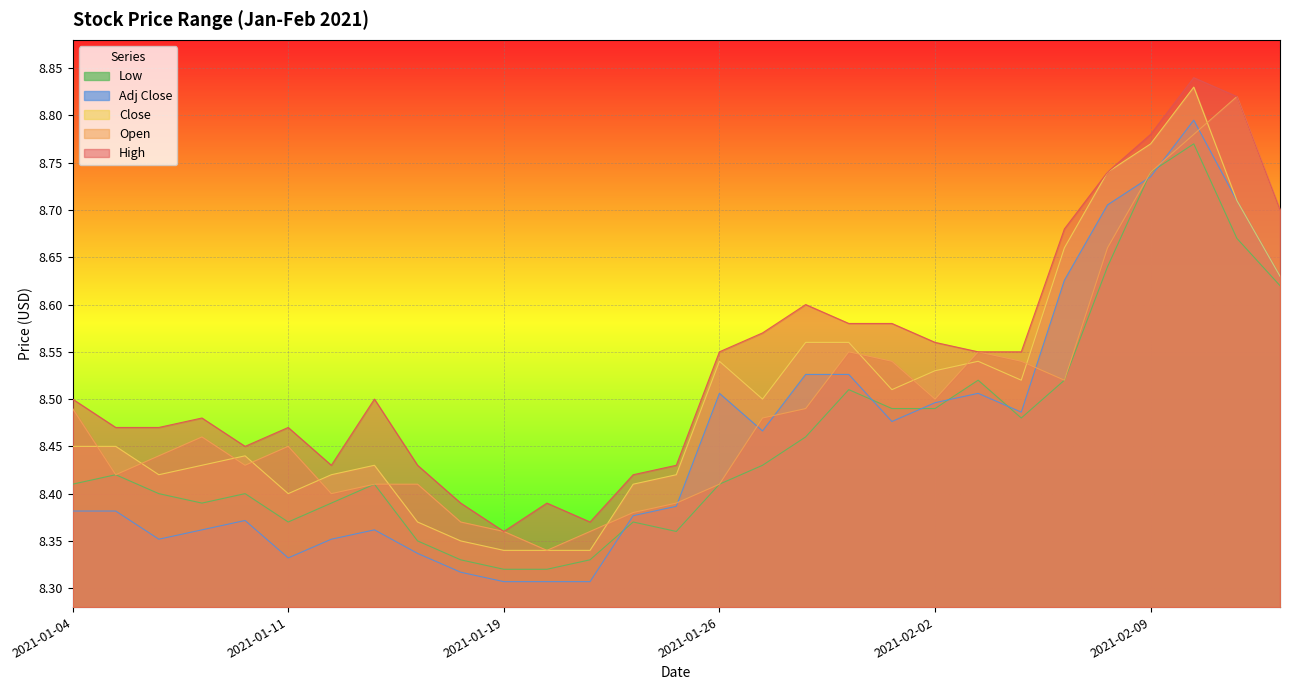

Which category has the lowest value in the Open series?

2021-01-20